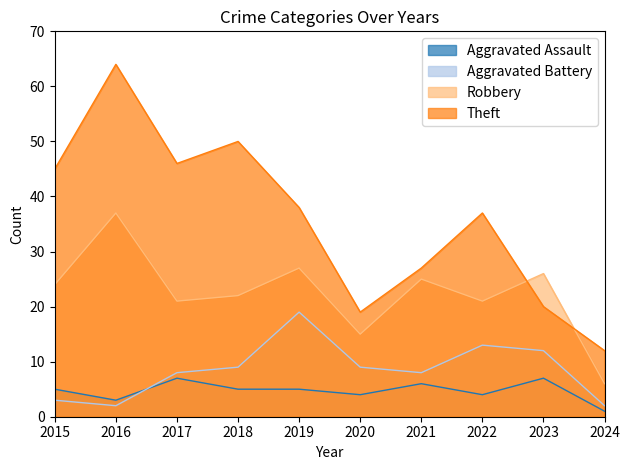

What is the sum of the Theft values at 2024 and 2018?

62